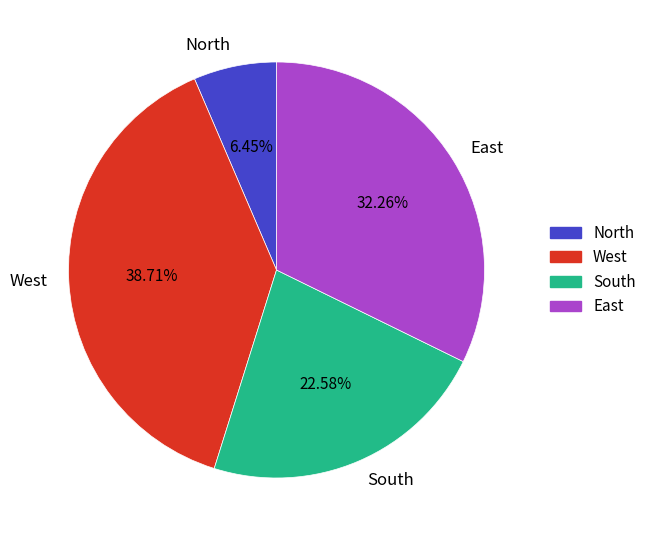

Approximately how many times larger is the value at East compared to South?

1.4